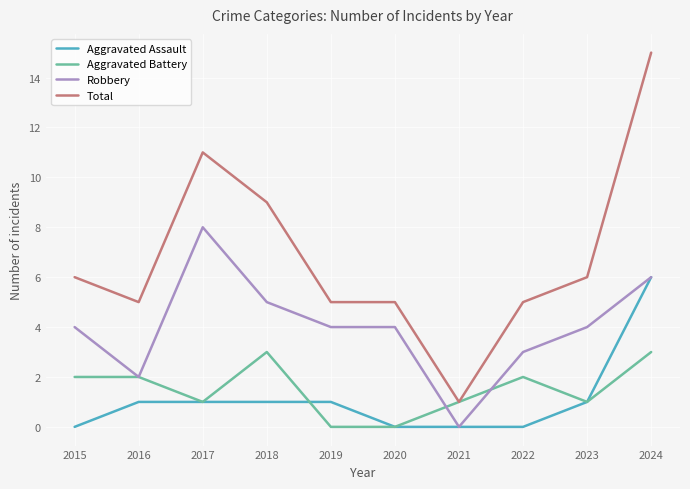

True or false: Robbery and Total cross at least once.

False